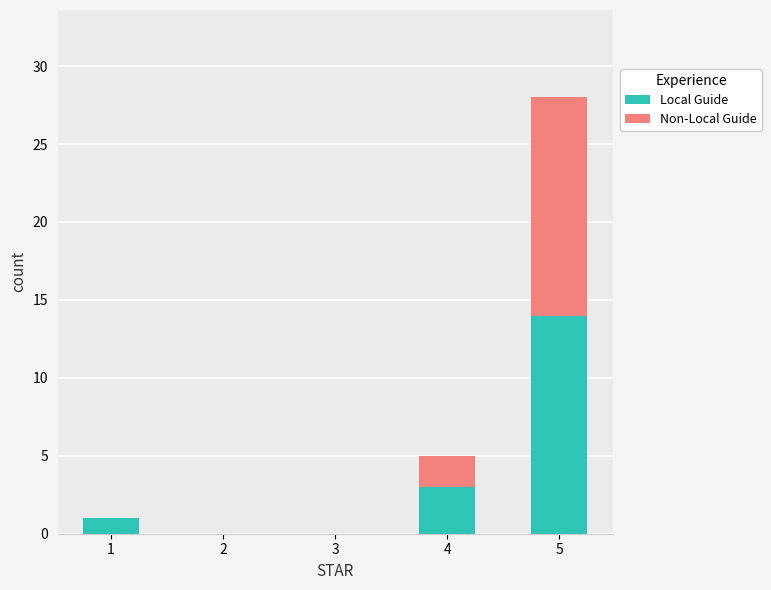

What is the sum of all Local Guide values?

18